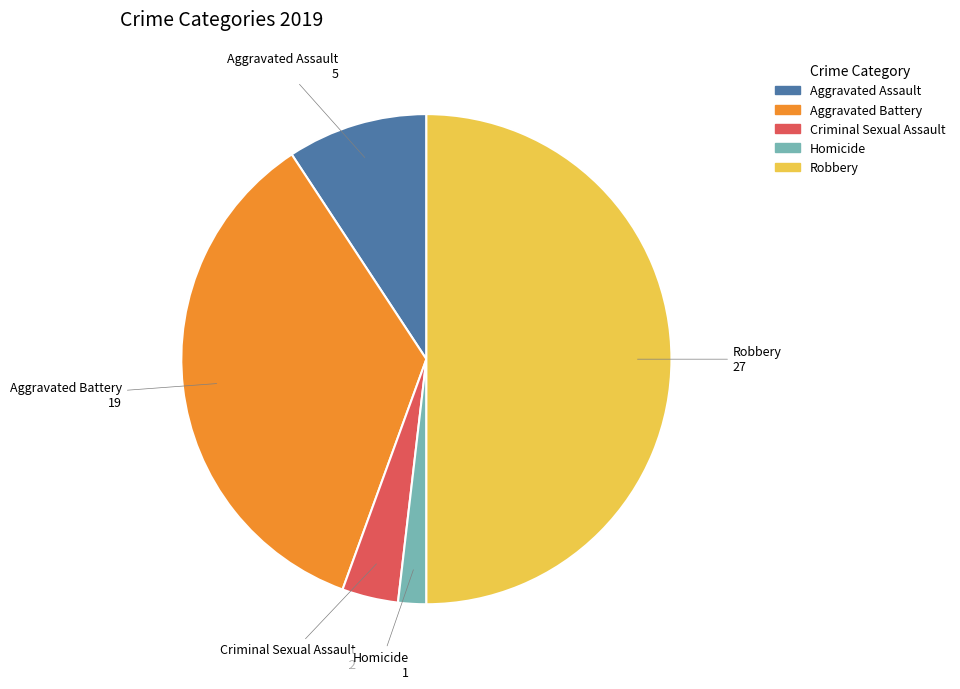

What is the ratio of the value at Aggravated Battery to the value at Criminal Sexual Assault?

9.5